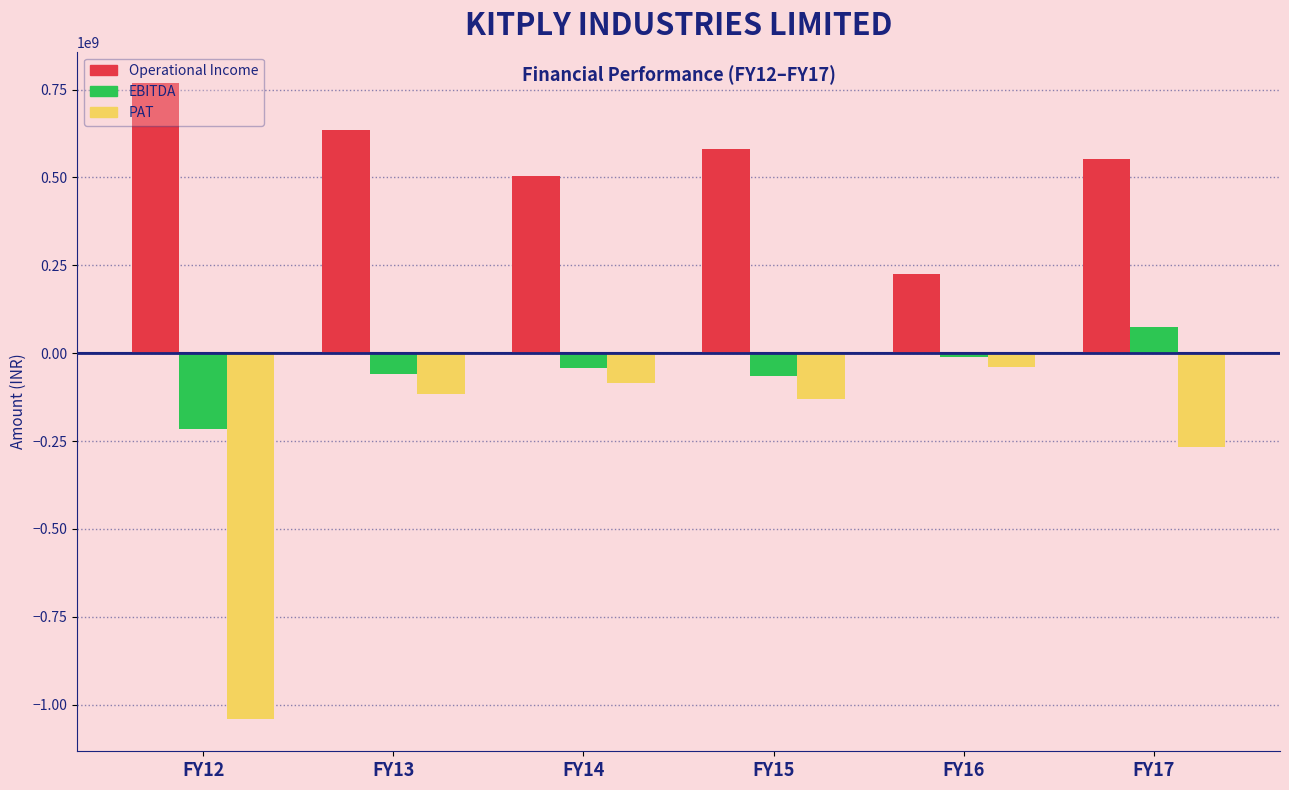

The value of EBITDA at FY13 is -58560828. True or false?

True